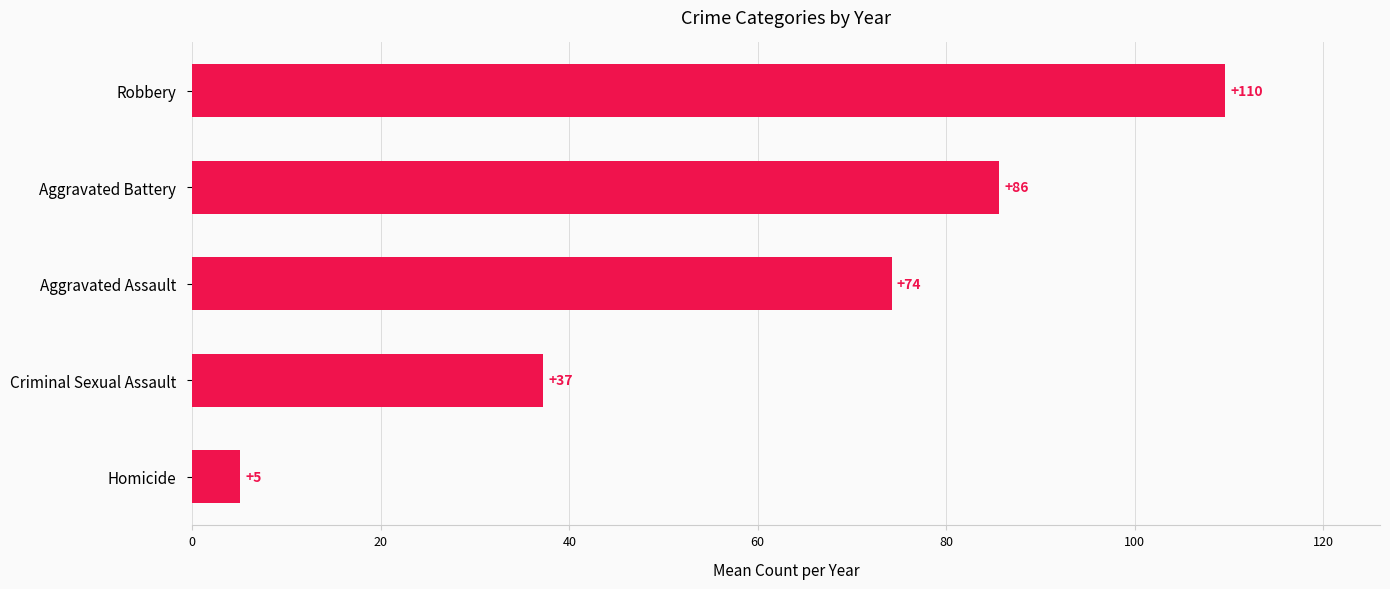

How many data points are above 74?

3